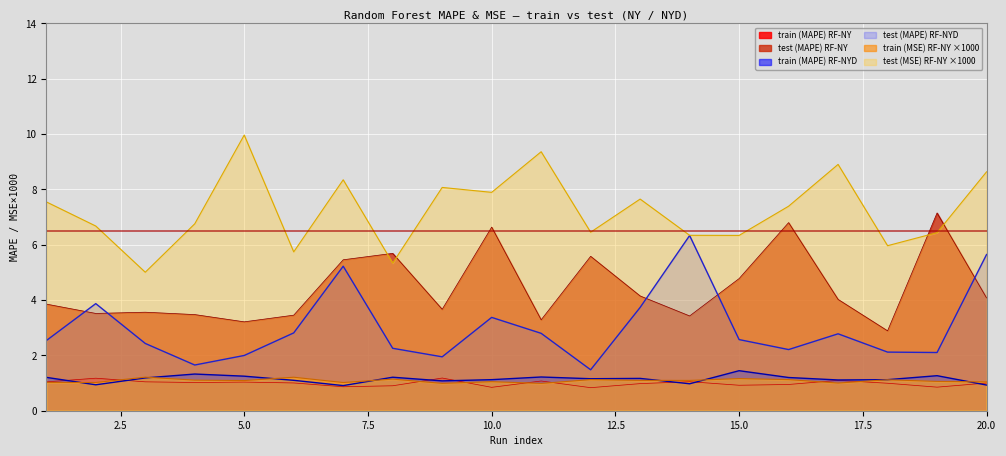

What are all the series names shown in the legend?

train (MAPE) RF-NY, test (MAPE) RF-NY, train (MAPE) RF-NYD, test (MAPE) RF-NYD, train (MSE) RF-NY, test (MSE) RF-NY